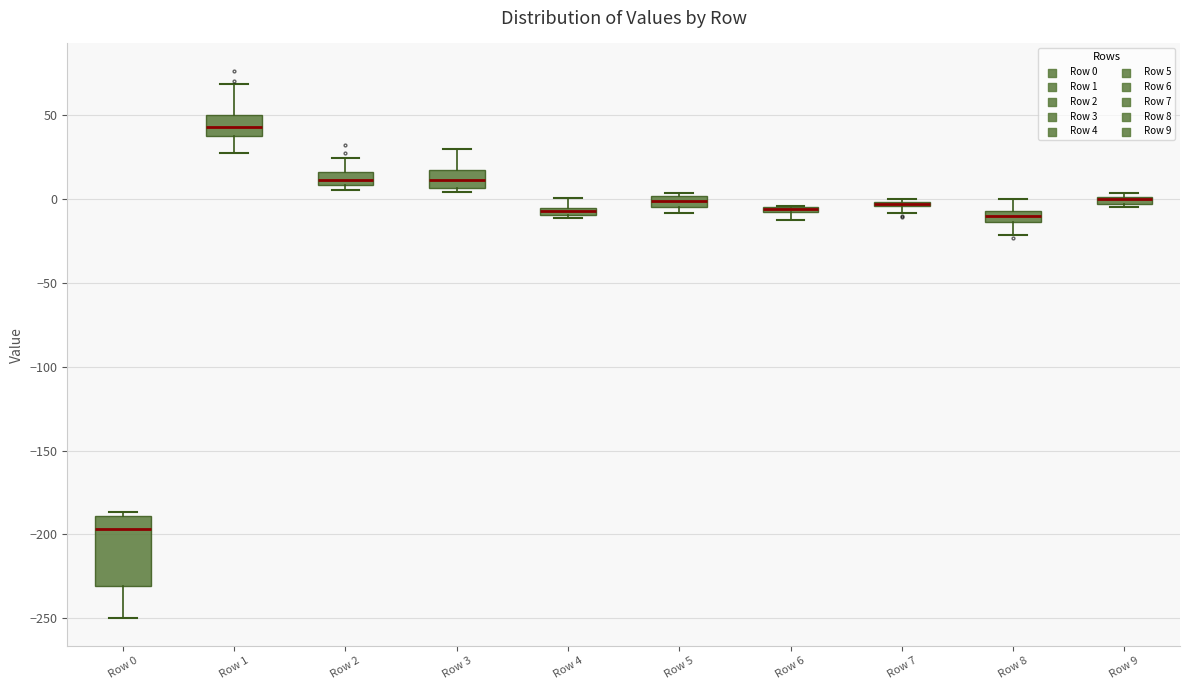

Where is the upper edge of the box for Row 2 on the y-axis? The values are not printed on the chart, so give them approximately, as read against the axis.

15